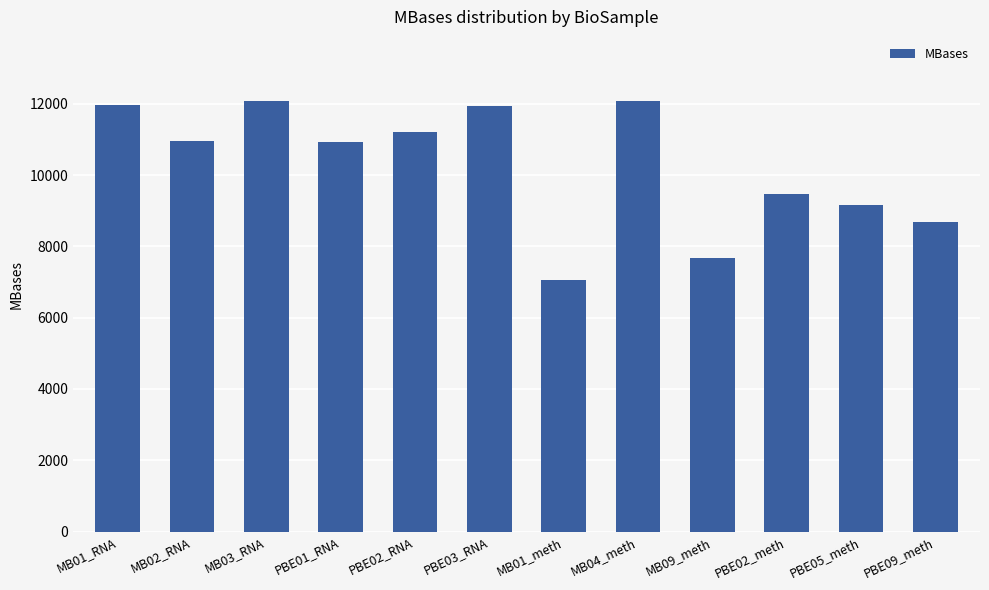

Read the value at MB01_meth, to the nearest 100.

7100